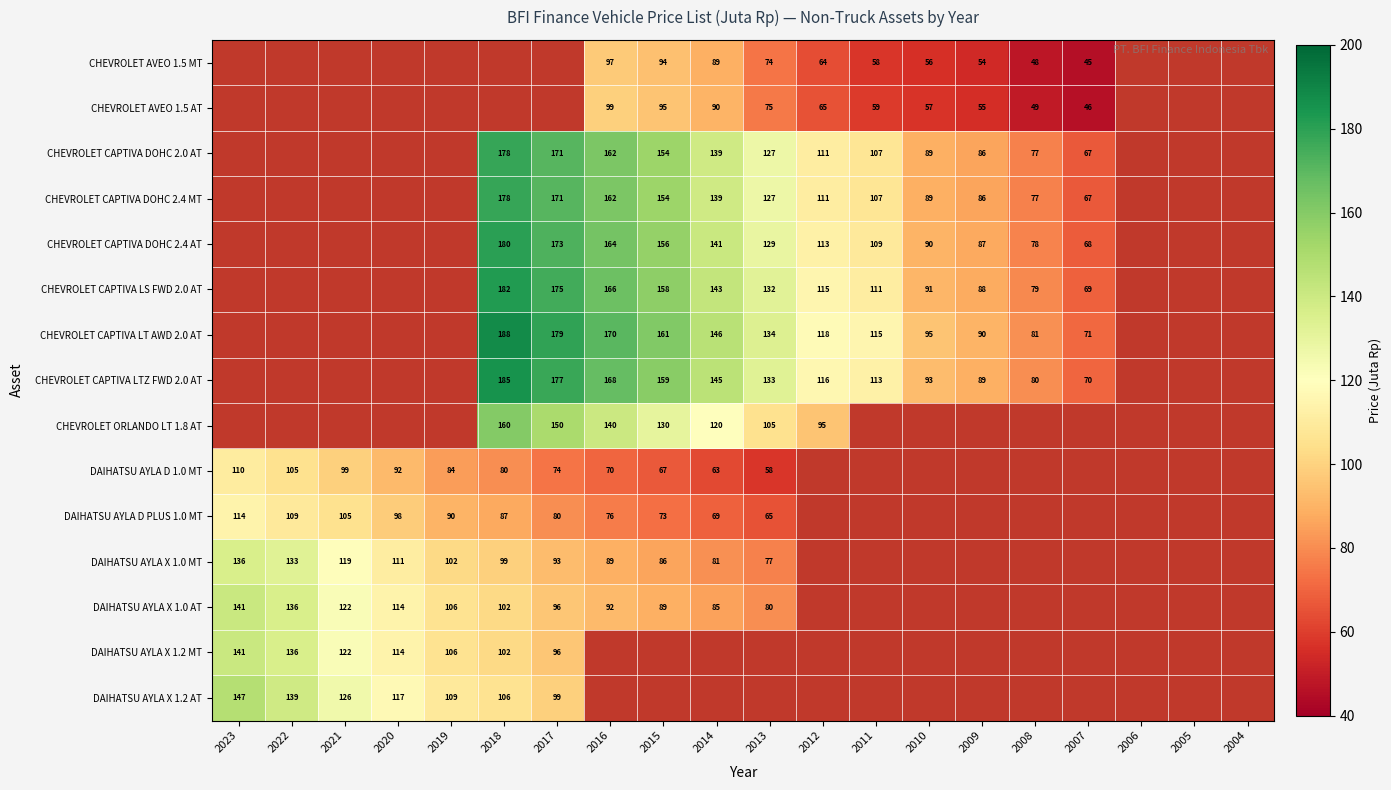

Is it true that CHEVROLET CAPTIVA LTZ FWD 2.0 AT equals 89 at 2009?

True